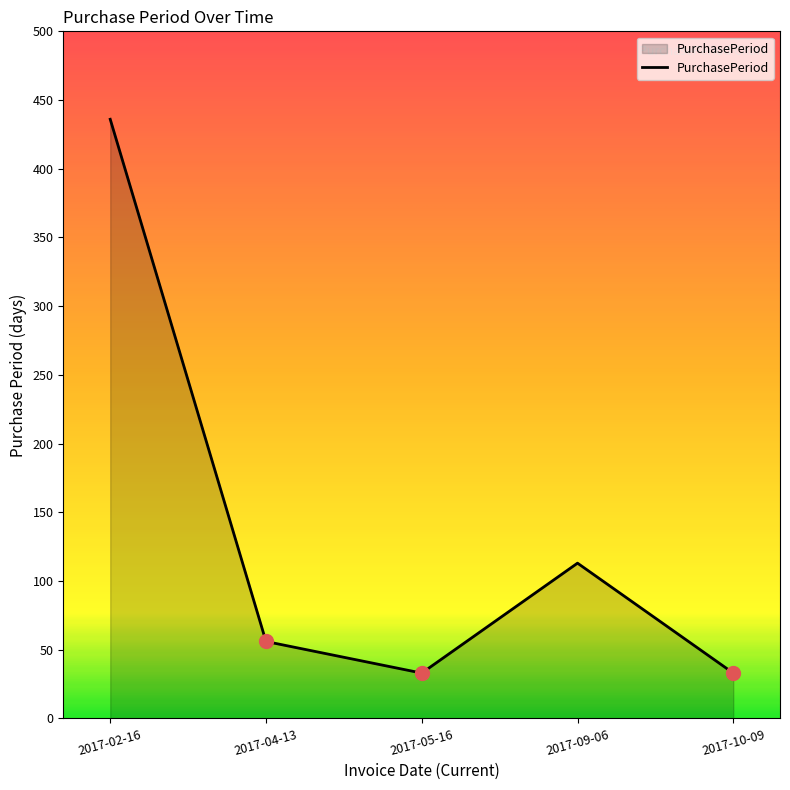

What is the difference between the maximum and minimum values?

403